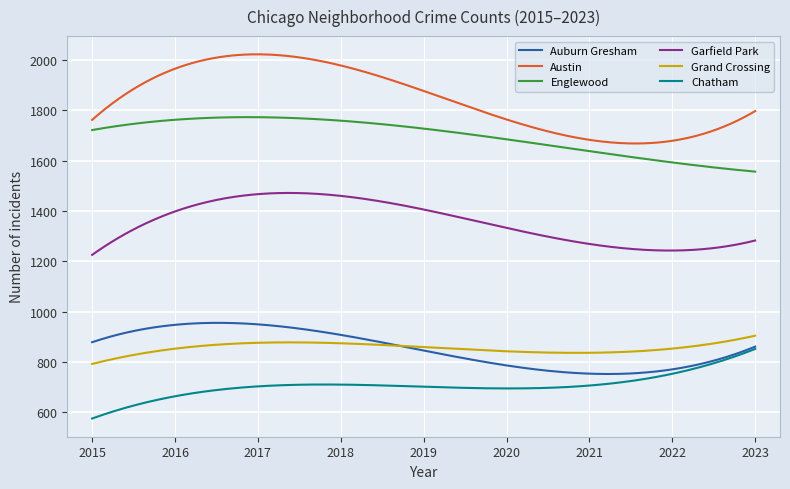

Which series has the largest total across all categories?

Austin